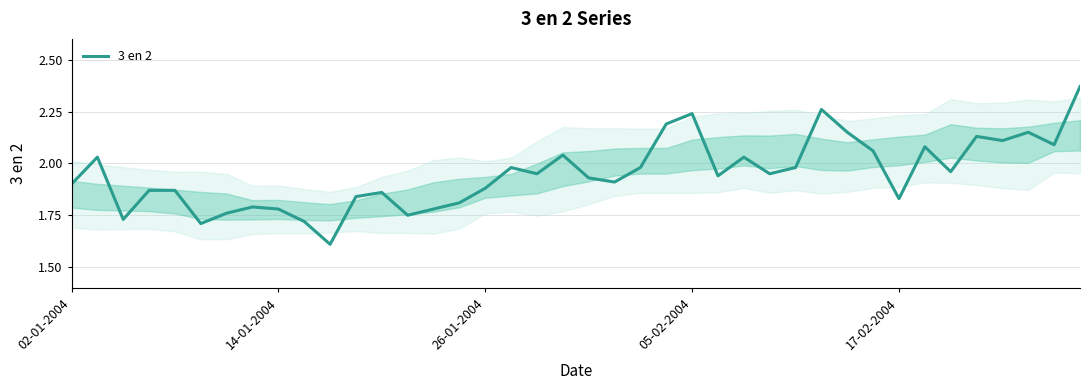

What is the smallest value displayed?

1.6